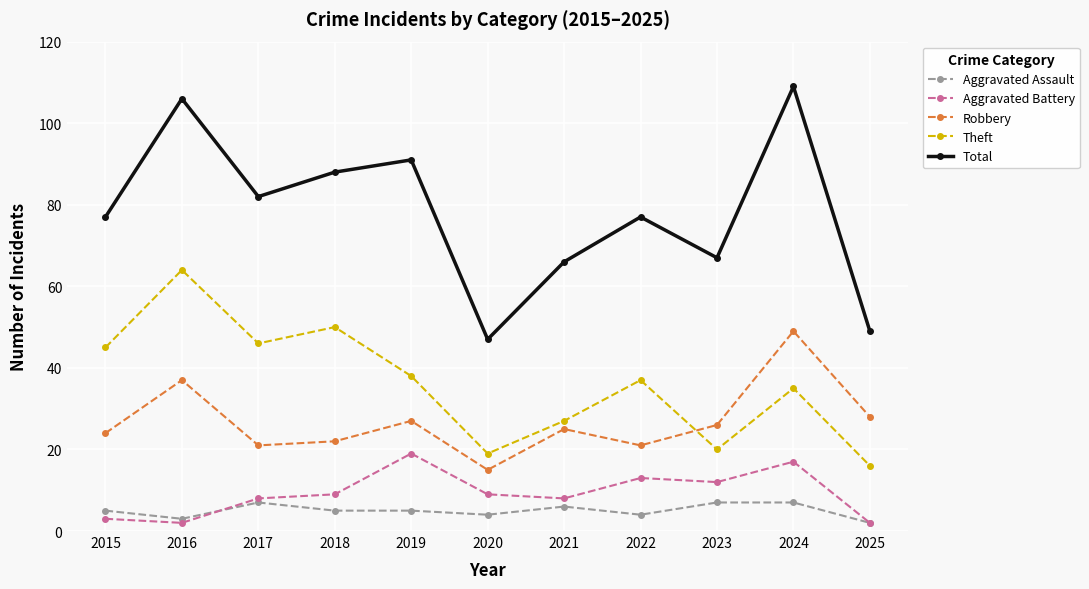

Reading right to left, what are all the values shown in this chart?

Aggravated Assault: 2	7	7	4	6	4	5	5	7	3	5
Aggravated Battery: 2	17	12	13	8	9	19	9	8	2	3
Robbery: 28	49	26	21	25	15	27	22	21	37	24
Theft: 16	35	20	37	27	19	38	50	46	64	45
Total: 49	109	67	77	66	47	91	88	82	106	77